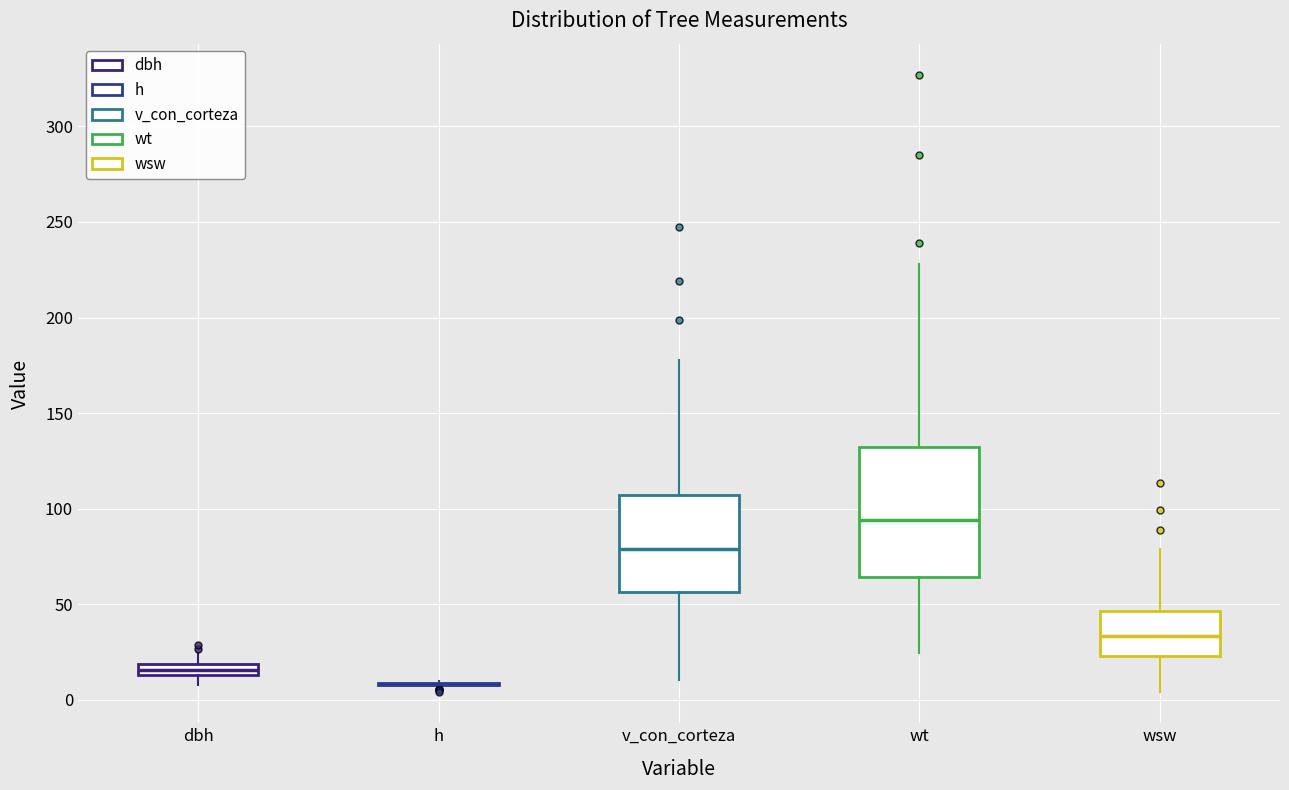

Comparing the boxes themselves (not the whiskers), which one is the tallest?

wt